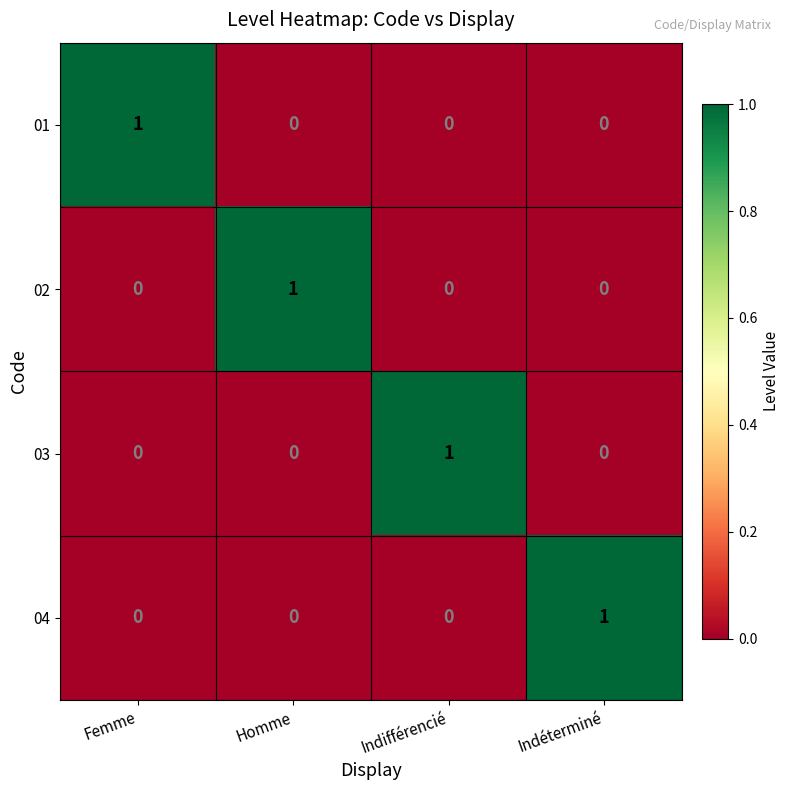

Count the 03 values in the range 0 to 1.

4